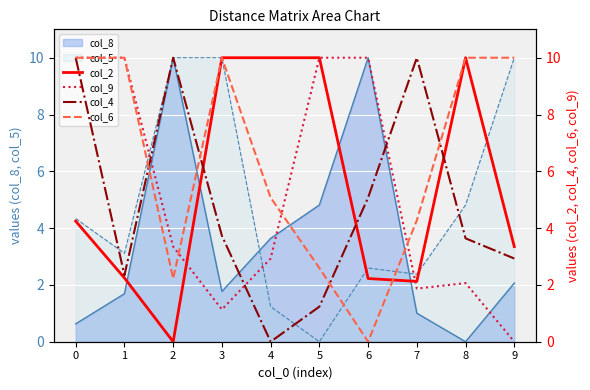

The value of col_8 at 8 is 0.0. True or false?

True